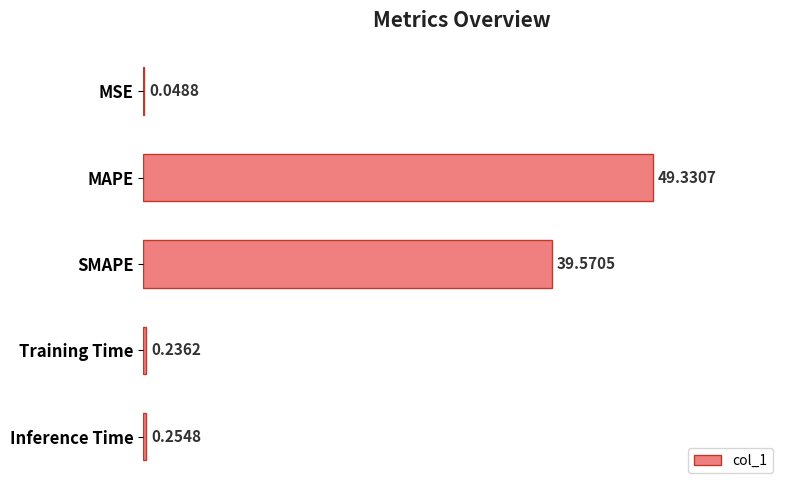

Which label corresponds to the largest value in the chart?

MAPE